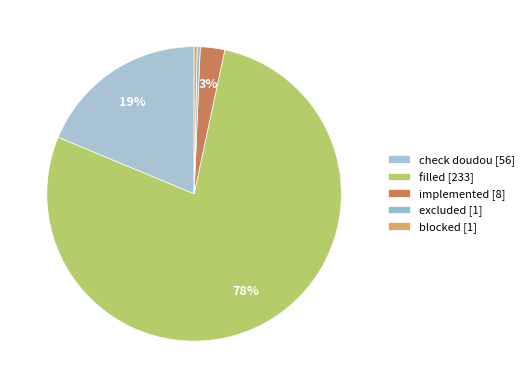

Count the number of slices in the pie.

5